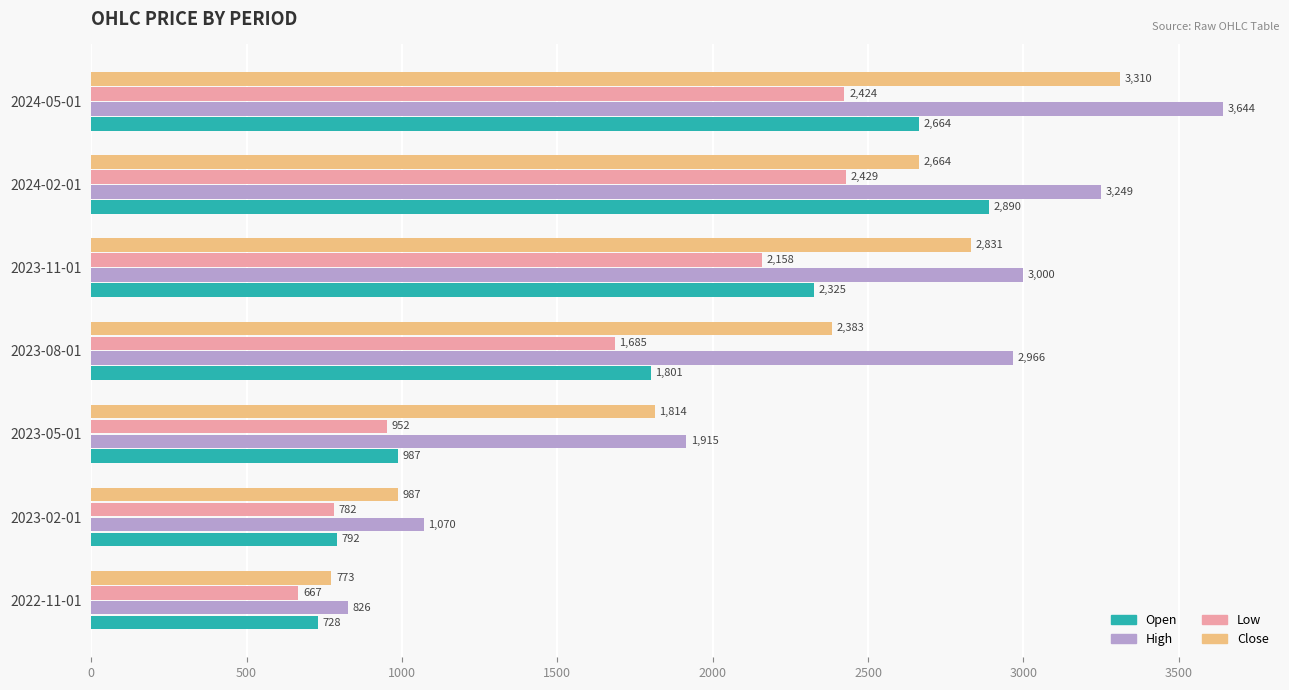

Is it true that Close equals 3944.2 at 2023-08-01?

False